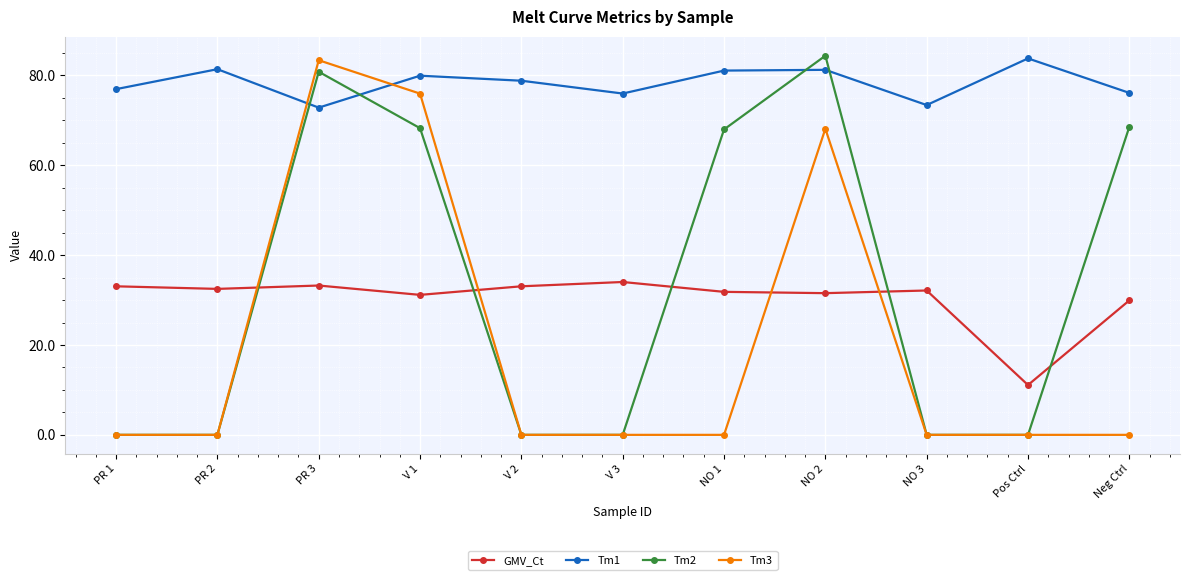

What is the difference between the maximum and minimum values in the Tm1 series?

11.0